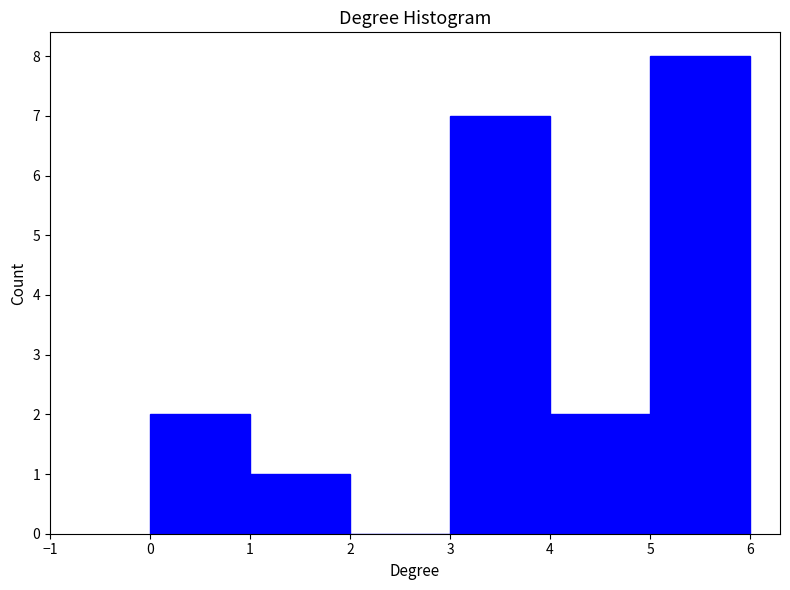

How tall is the bar that spans 5 to 6 on the x-axis? The values are not printed on the chart, so give them approximately, as read against the axis.

8